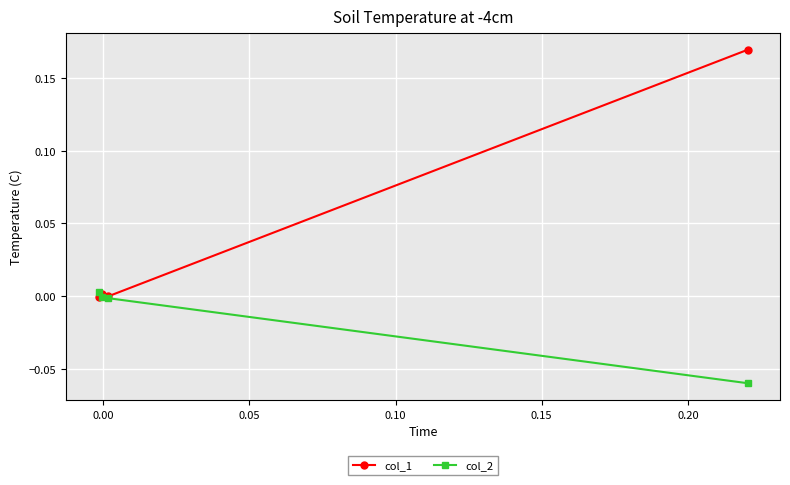

How many negative values does the col_2 series have?

3